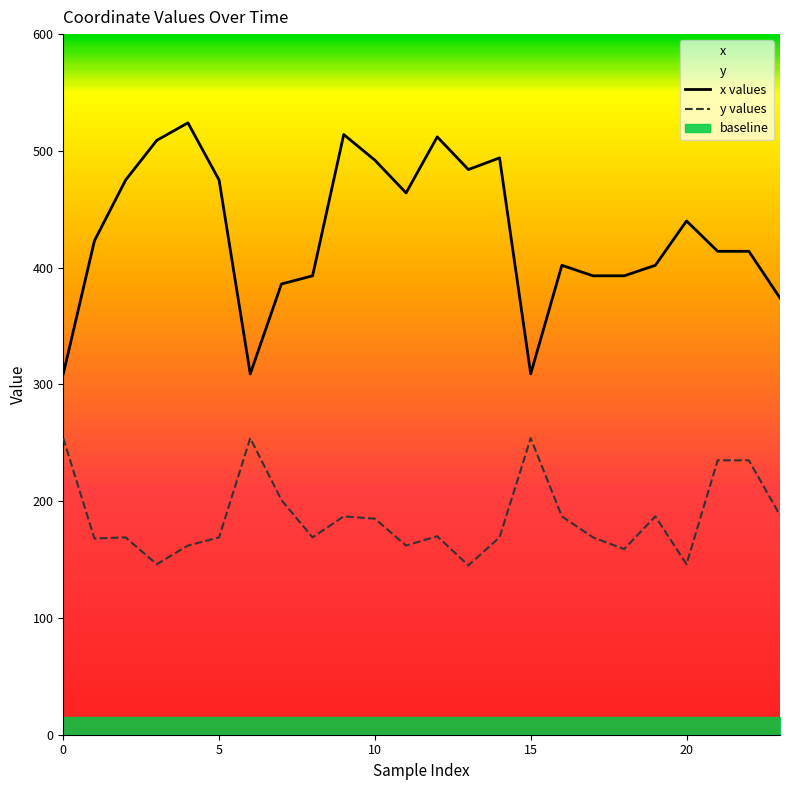

Does the chart display data point markers on the line(s)?

No